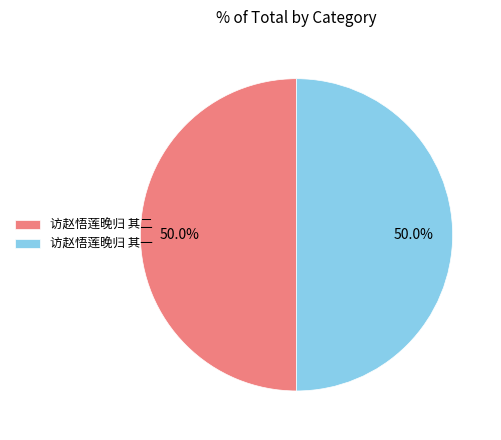

Approximately how many times larger is the value at 访赵悟莲晚归 其二 compared to 访赵悟莲晚归 其一?

1.0